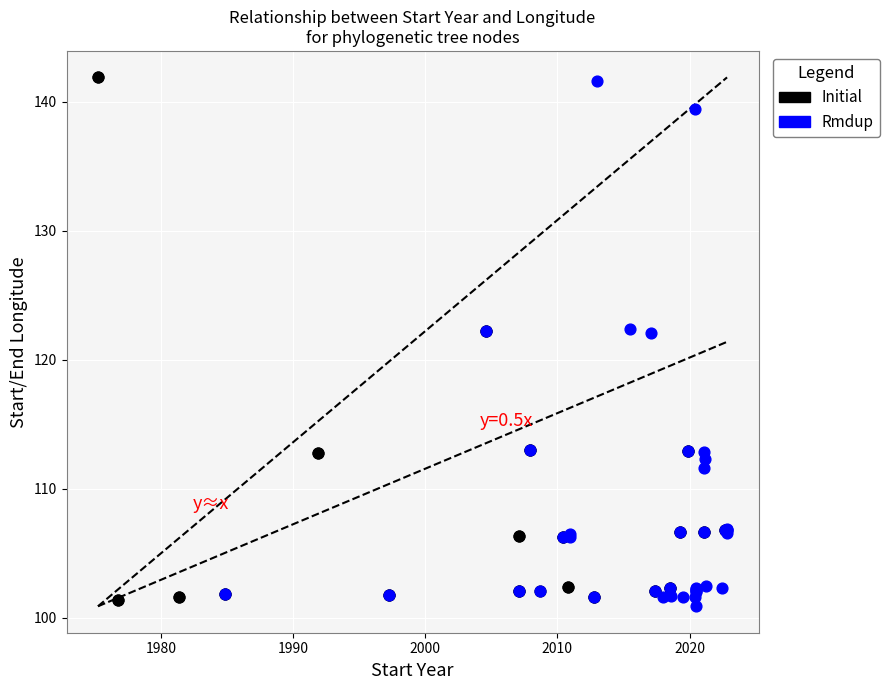

Which series contains the lowest Y value?

Rmdup